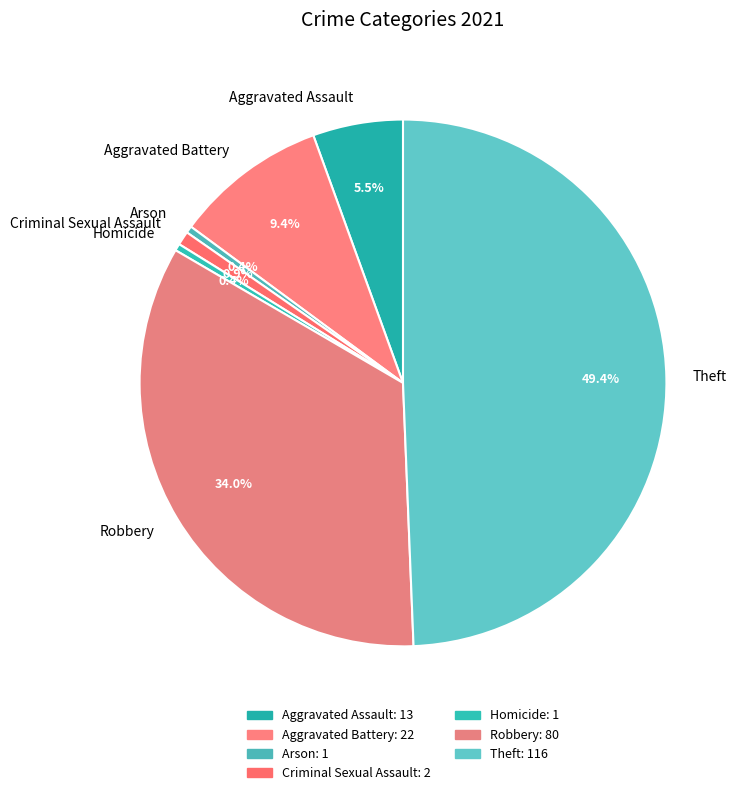

How many segments does this pie chart have?

7